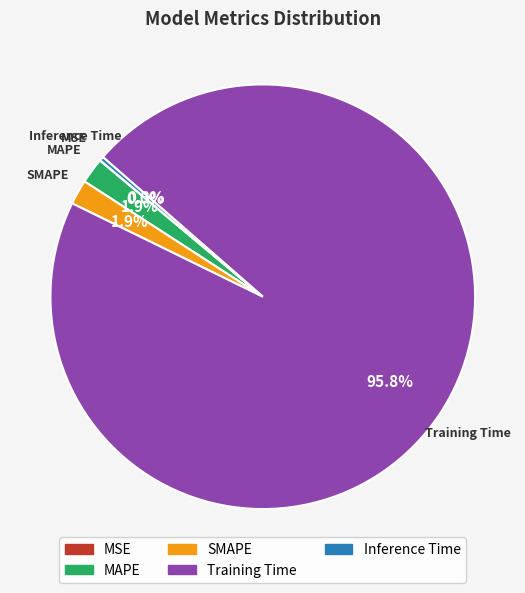

Does Training Time account for over 50% of the chart?

Yes